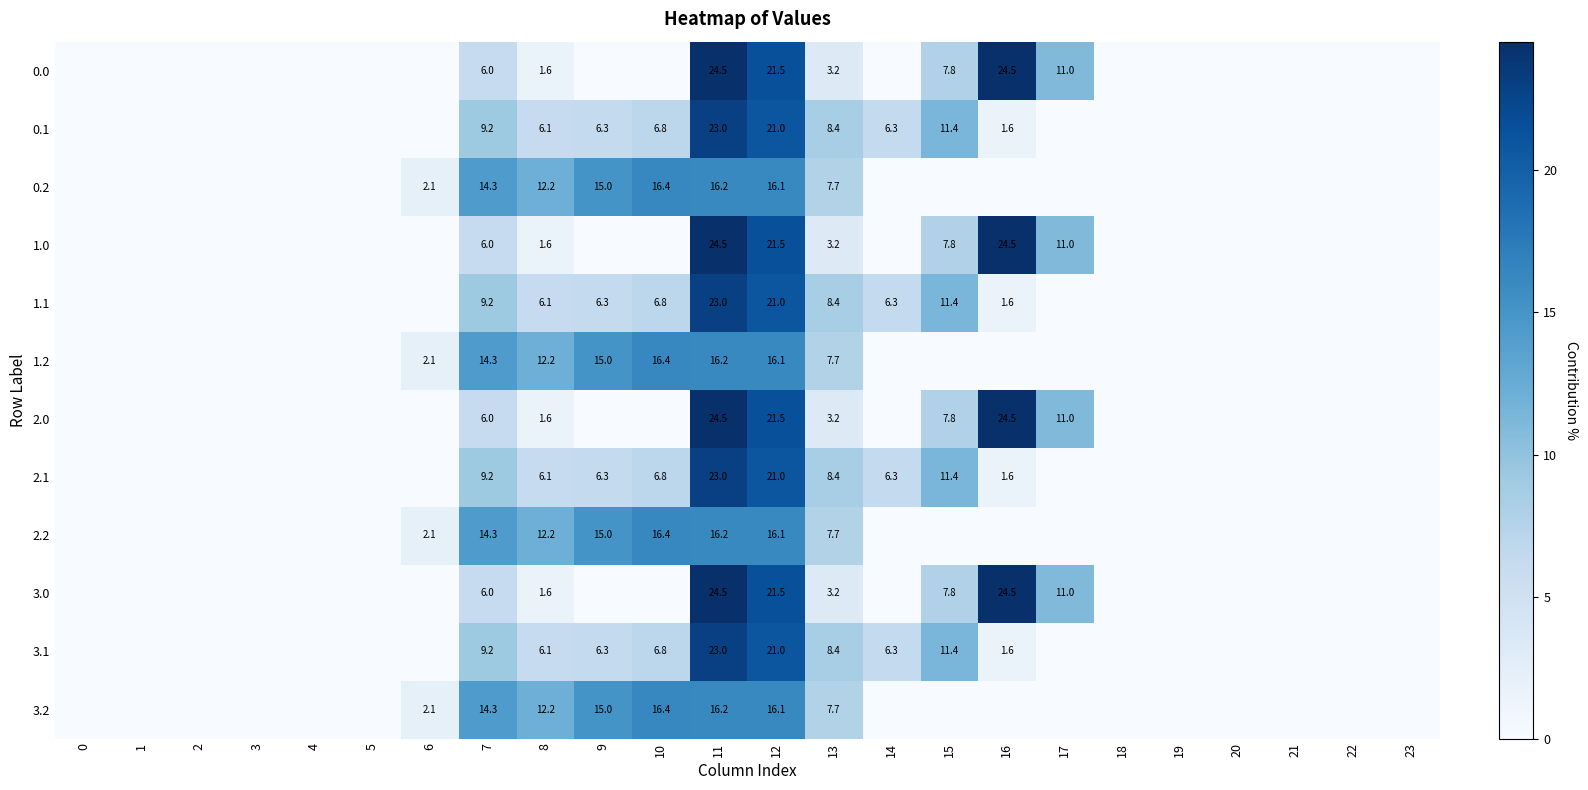

Is the value of 1.1 at 15 greater than the value of 3.1 at 11?

No